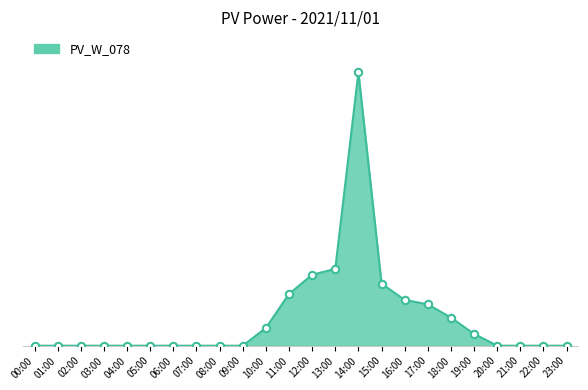

Which has a higher value, 18:00 or 17:00?

17:00